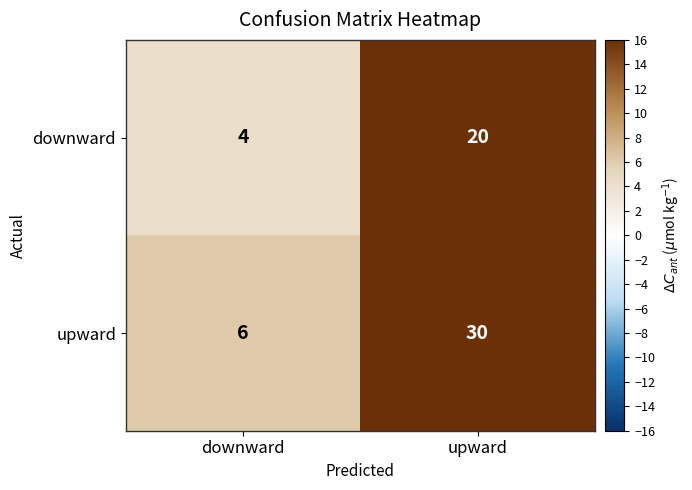

What is the sum of all downward values?

24